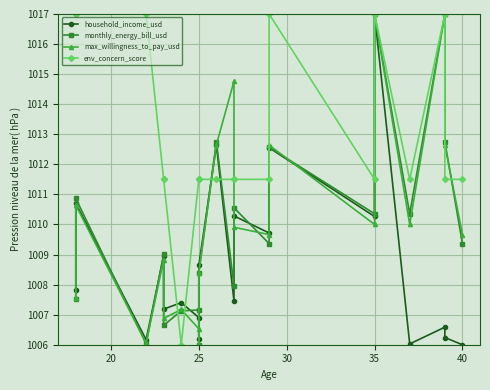

How many values in the env_concern_score series exceed 1011?

19